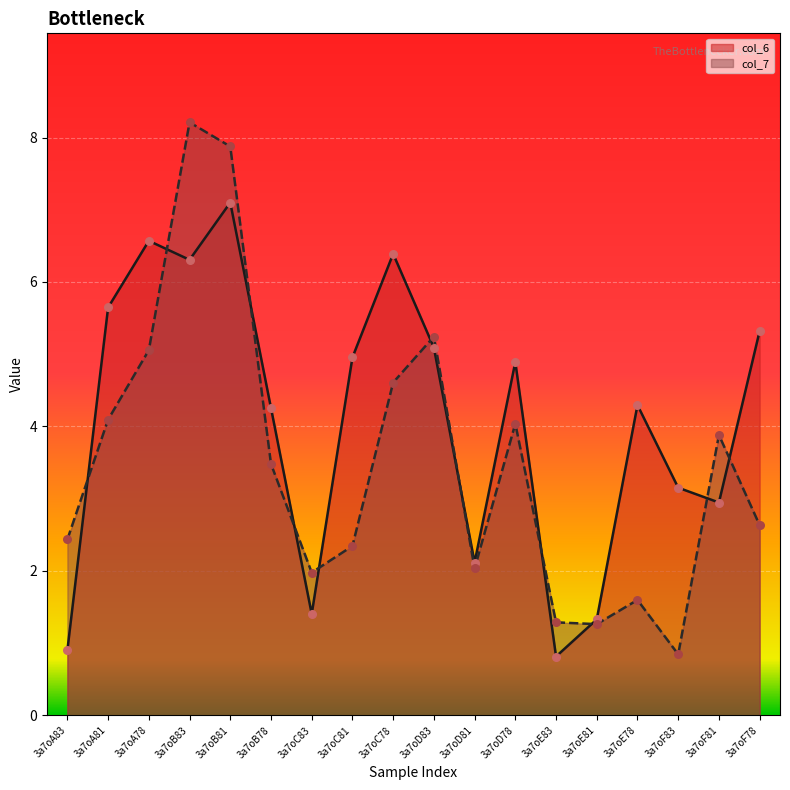

Is the value of col_6 at 3a7oD83 greater than the value of col_7 at 3a7oC83?

Yes